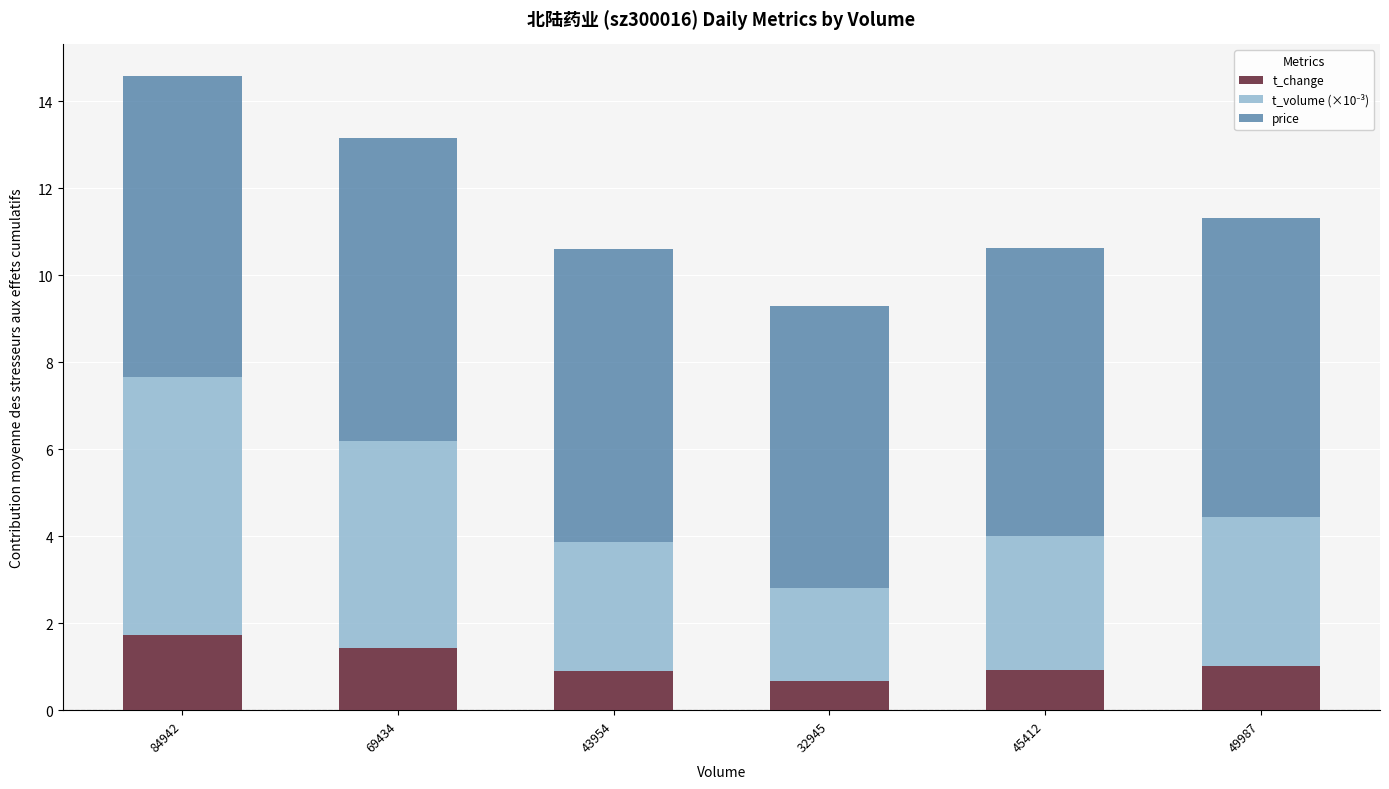

Is it true that t_change equals 0.4 at 43954?

False